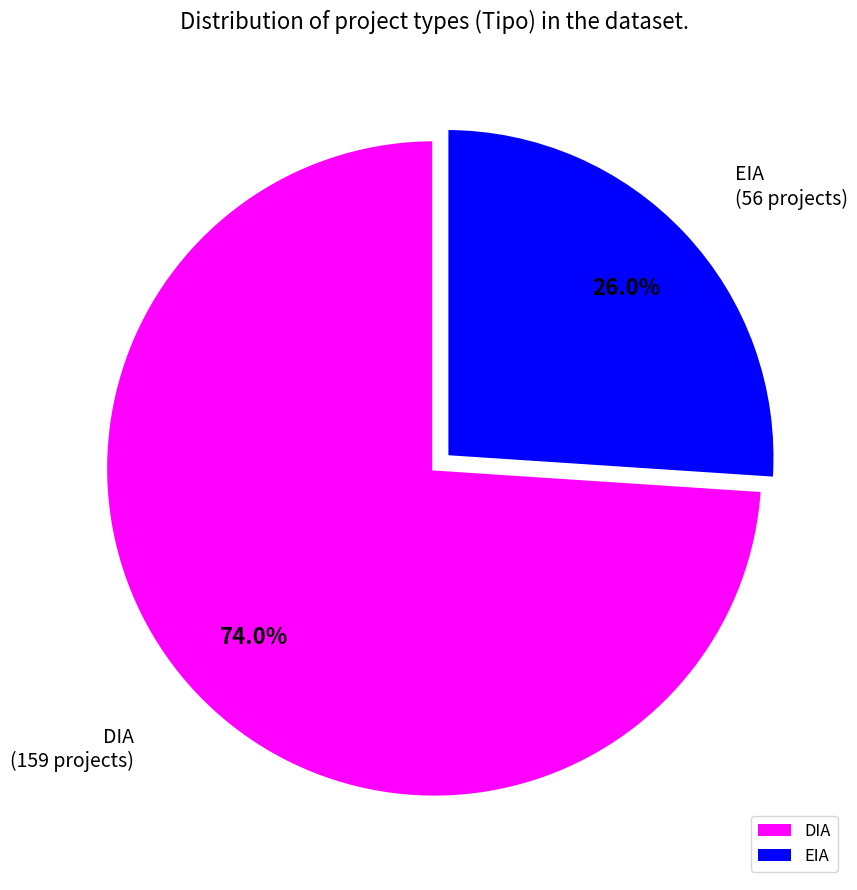

Is it true that EIA is 26% of the pie?

True